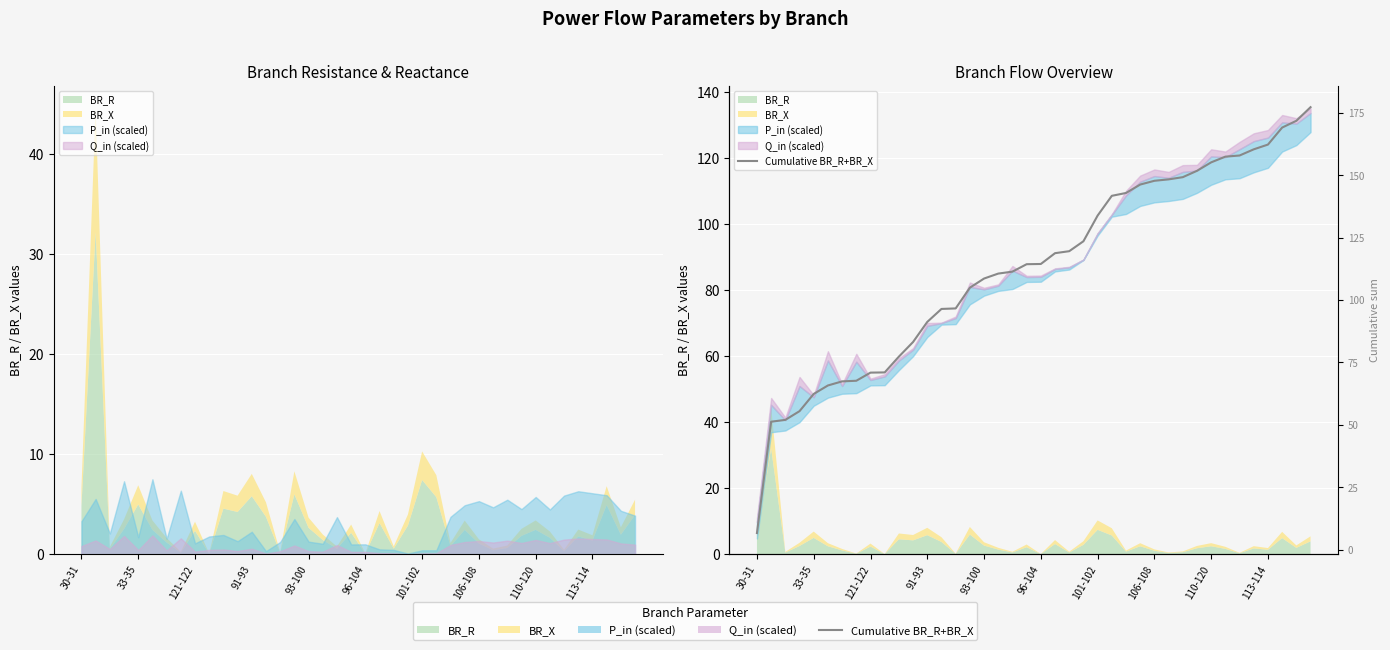

What is the label of the 38th point from the right?

121-122